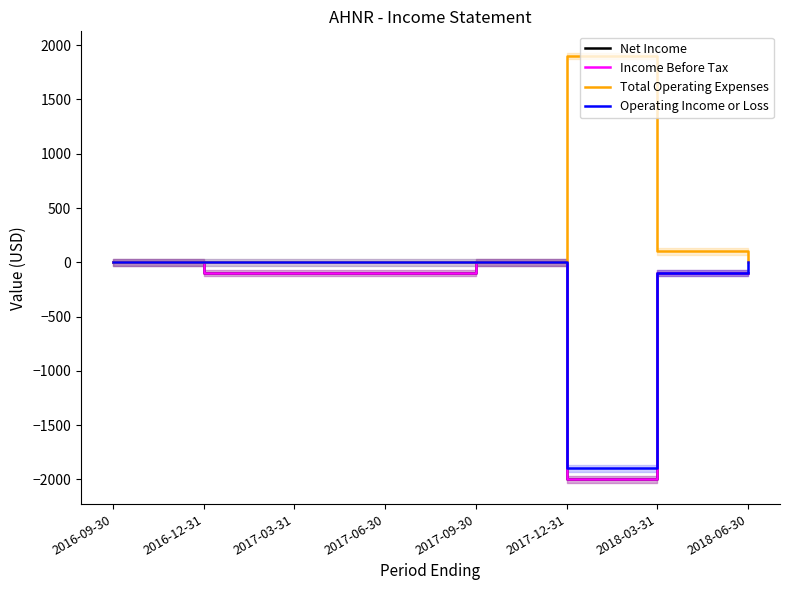

Count the number of categories in the chart.

8